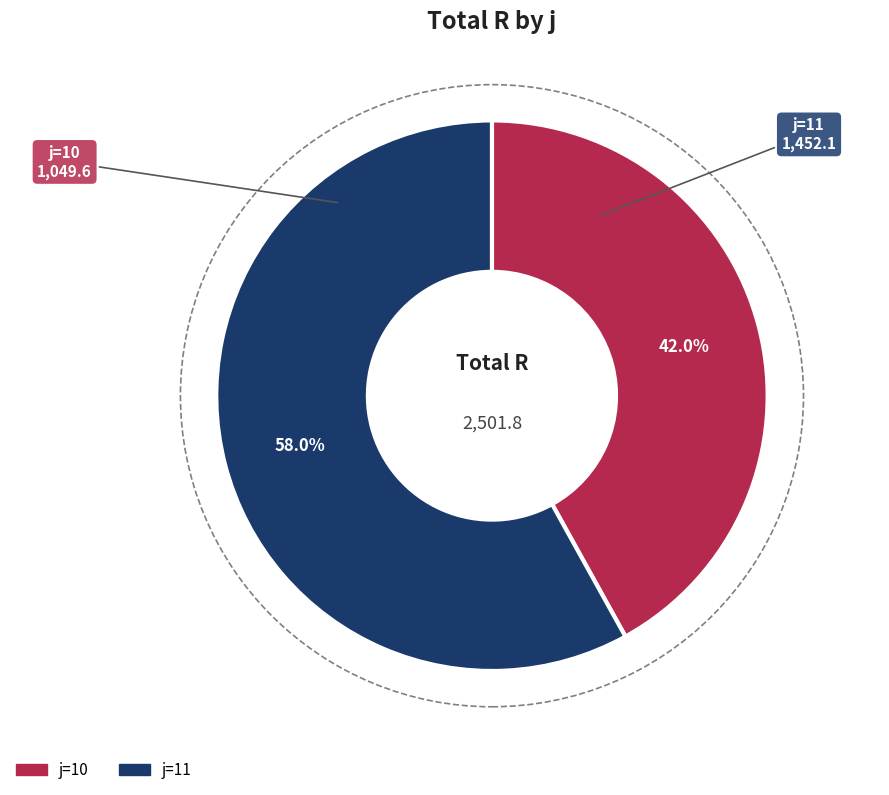

Is there a majority slice in this chart?

Yes